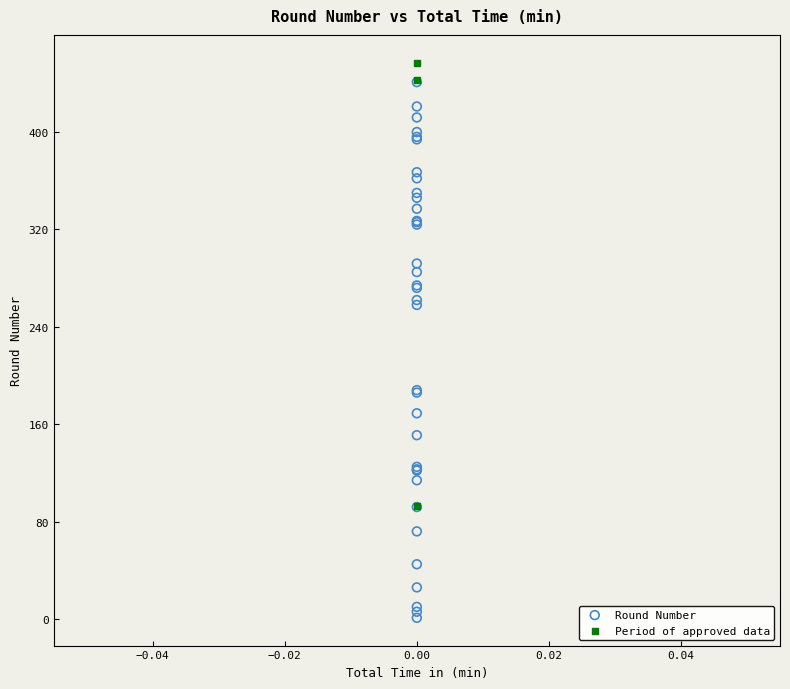

What are all the series names shown in the legend?

Round Number, Period of approved data